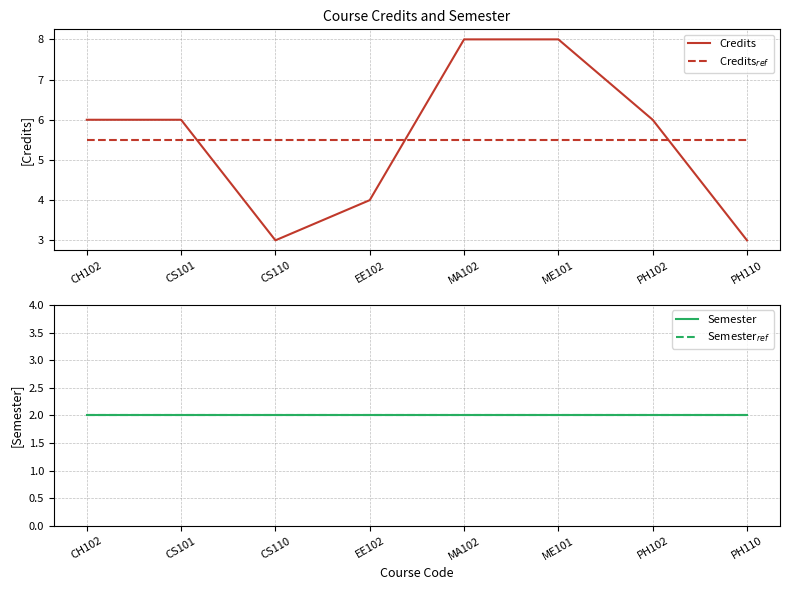

True or false: Semester$_{ref}$ and Credits$_{ref}$ cross at least once.

False